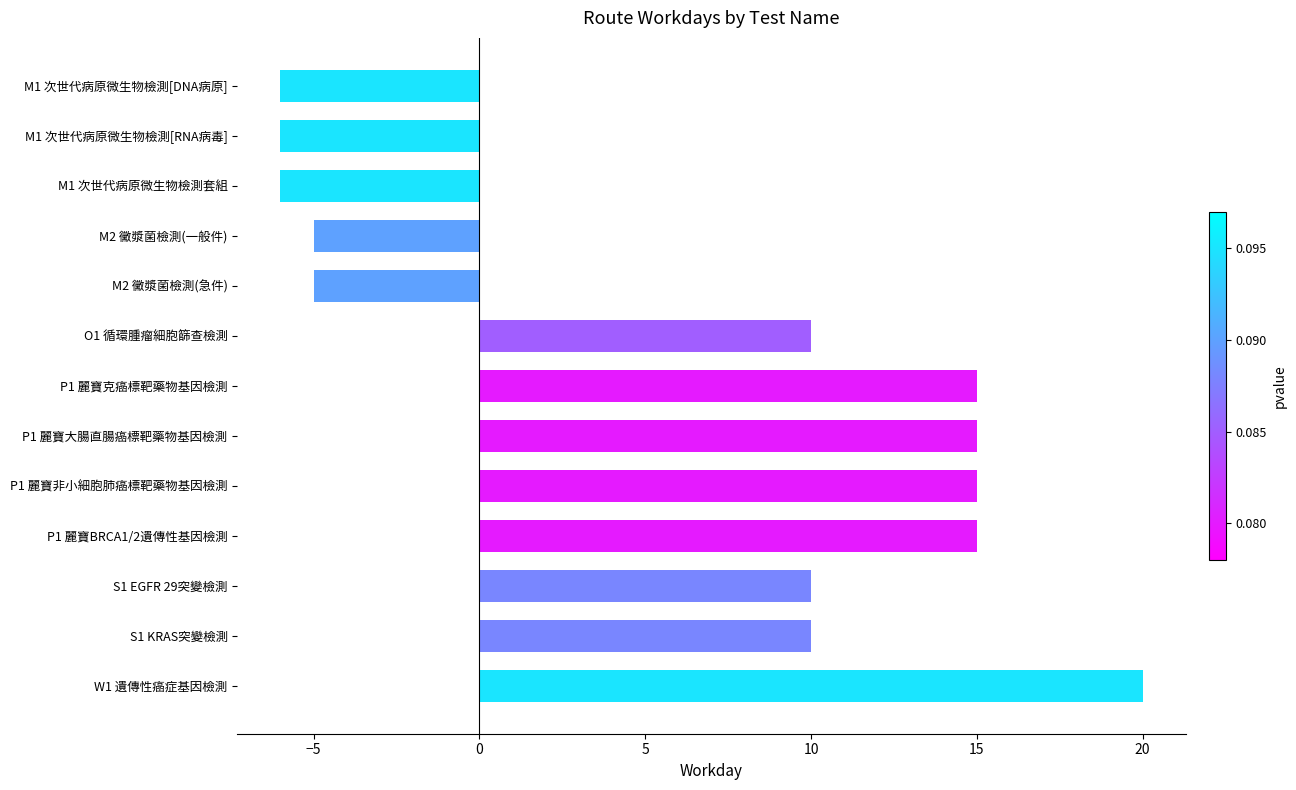

Are the bars grouped side by side (vs. stacked)?

No